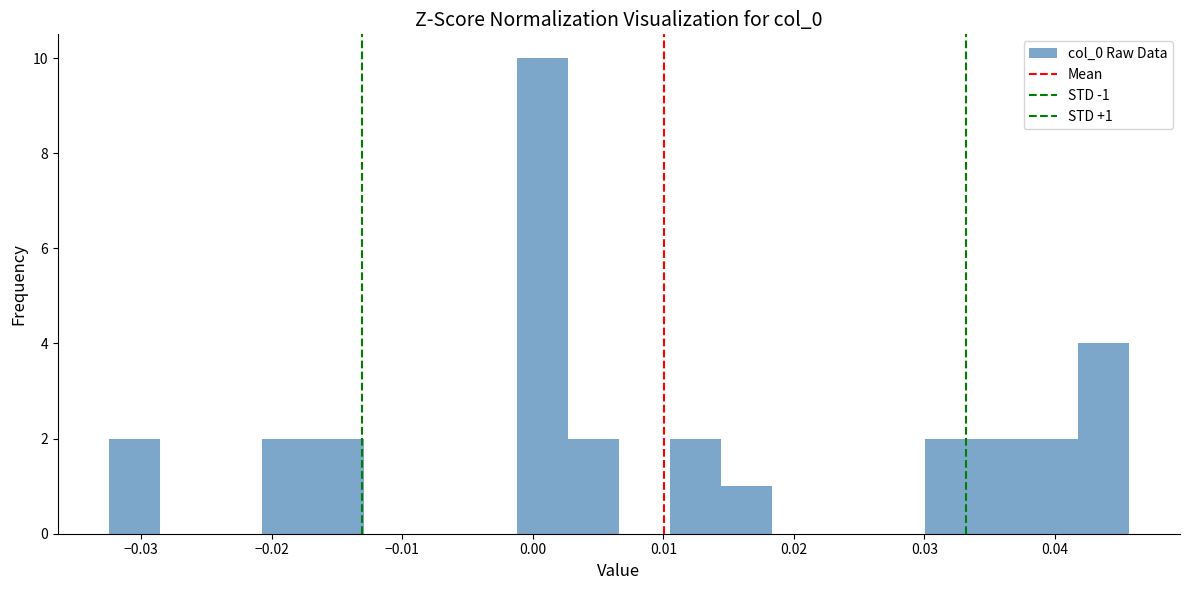

Read against the x-axis, roughly where is the centre of the tallest bar?

0.001